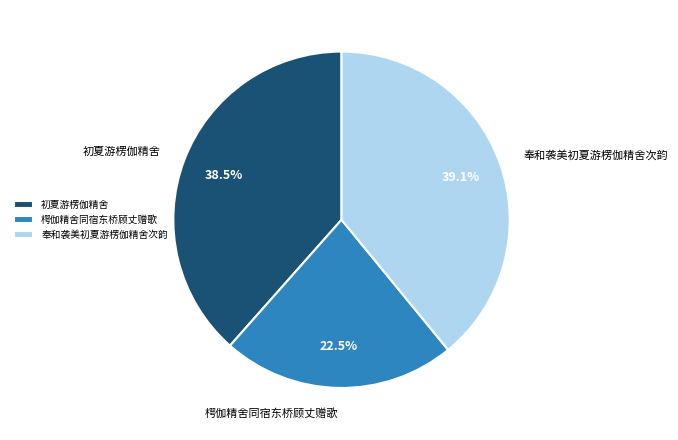

To the nearest percent, what is the average slice percentage?

33%